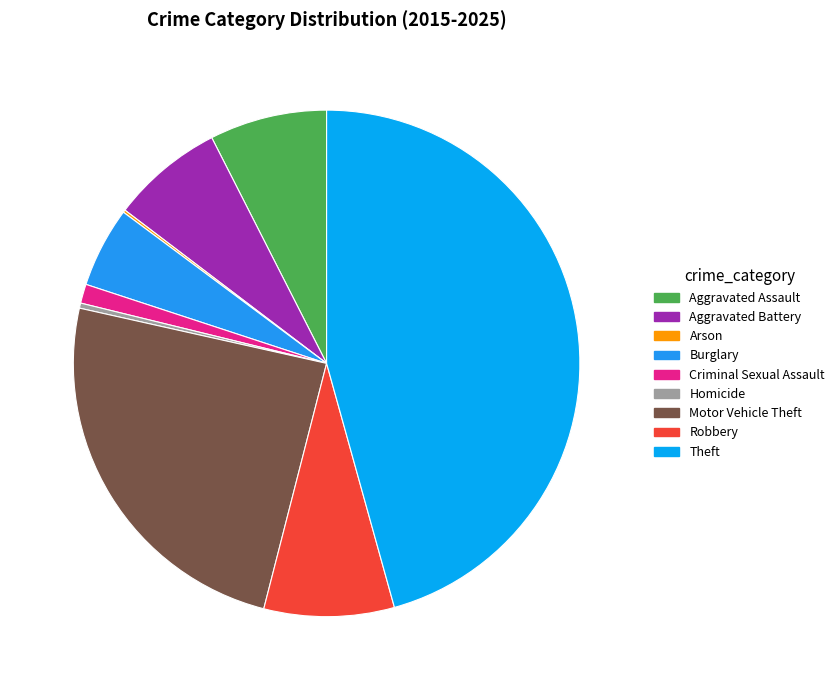

To the nearest percent, what is the difference between the largest and smallest slice percentages?

46%